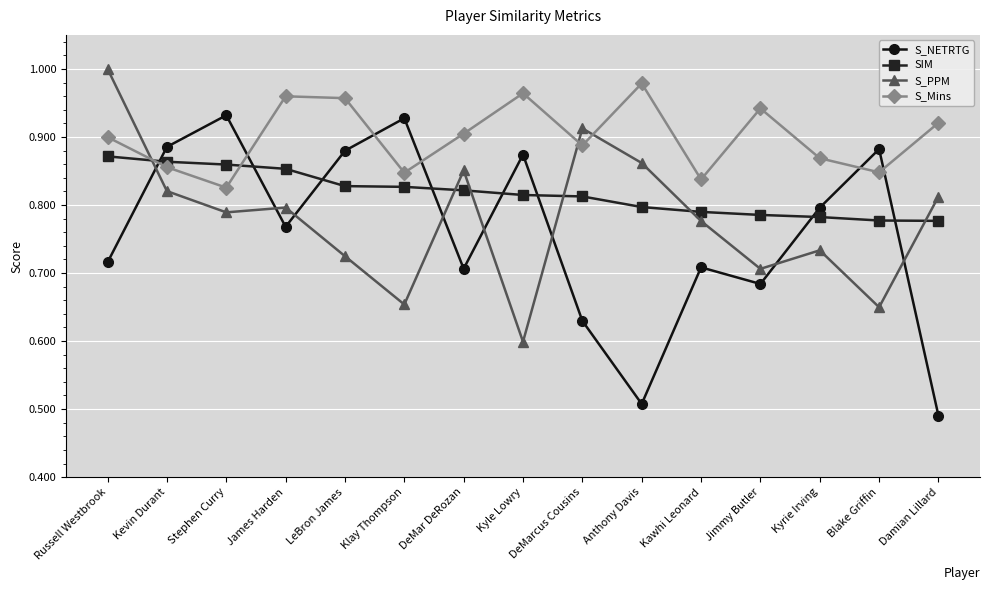

How many S_NETRTG values are between 0 and 1?

15